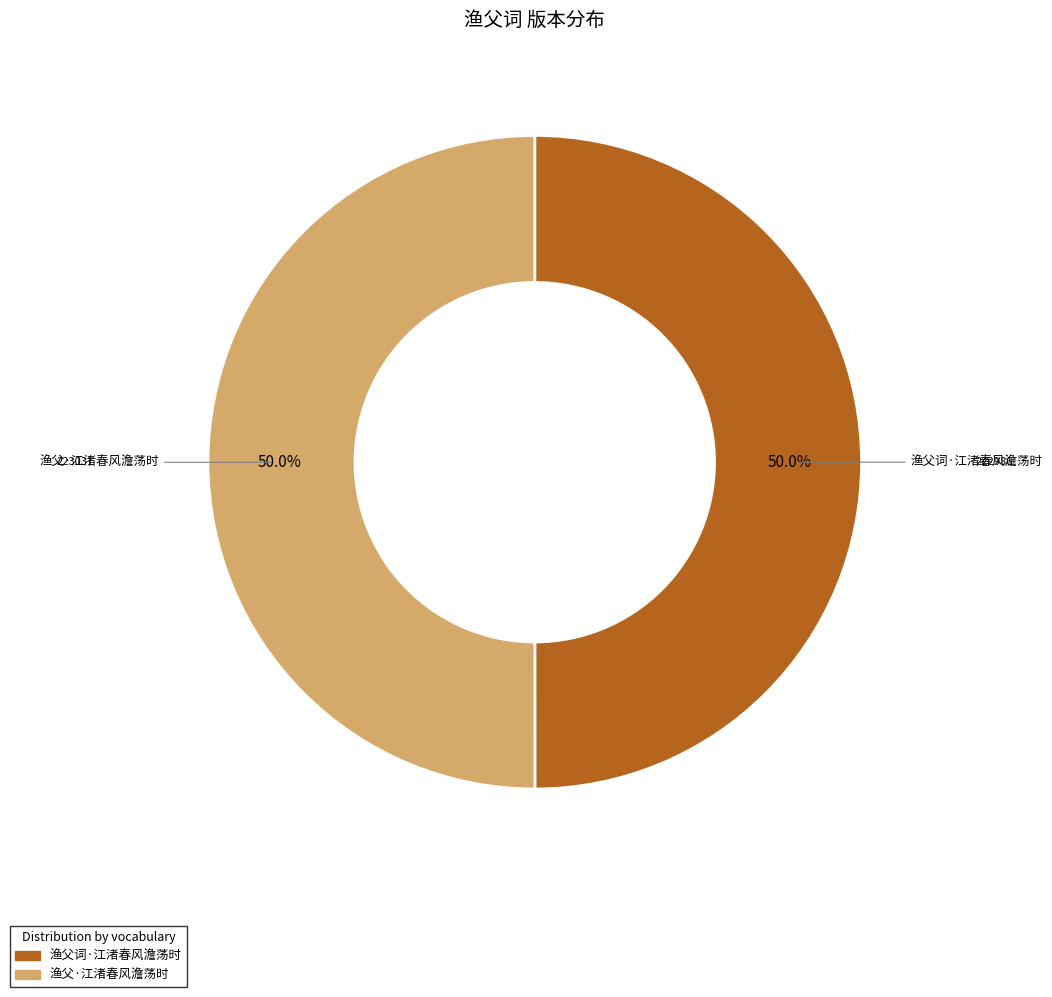

Combined, what portion of the pie is 渔父·江渚春风澹荡时 and 渔父词·江渚春风澹荡时?

100.0%